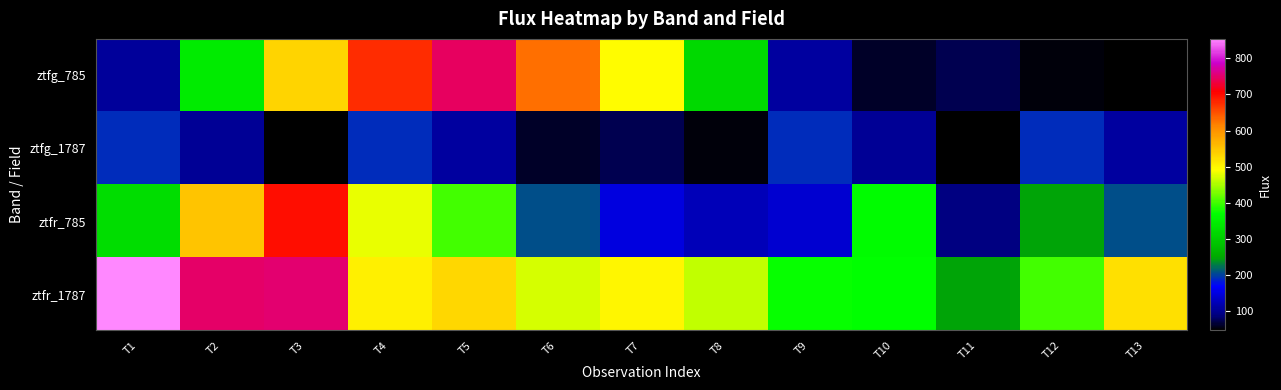

Reading left to right, what are all the values shown in this chart?

ztfg_785: T1=103.9	T2=341.7	T3=532.5	T4=676.8	T5=744.3	T6=630.1	T7=492.7	T8=315.9	T9=109.9	T10=59.8	T11=73.0	T12=53.0	T13=47.0
ztfg_1787: T1=191.0	T2=103.6	T3=47.0	T4=191.0	T5=109.9	T6=59.8	T7=73.0	T8=53.0	T9=191.0	T10=103.6	T11=47.0	T12=191.0	T13=109.9
ztfr_785: T1=323.1	T2=549.6	T3=698.0	T4=480.0	T5=401.0	T6=205.5	T7=149.9	T8=123.6	T9=140.6	T10=367.1	T11=89.7	T12=246.6	T13=205.5
ztfr_1787: T1=854.0	T2=746.9	T3=750.4	T4=504.2	T5=530.1	T6=471.9	T7=500.0	T8=460.5	T9=372.1	T10=370.0	T11=246.6	T12=400.5	T13=520.4